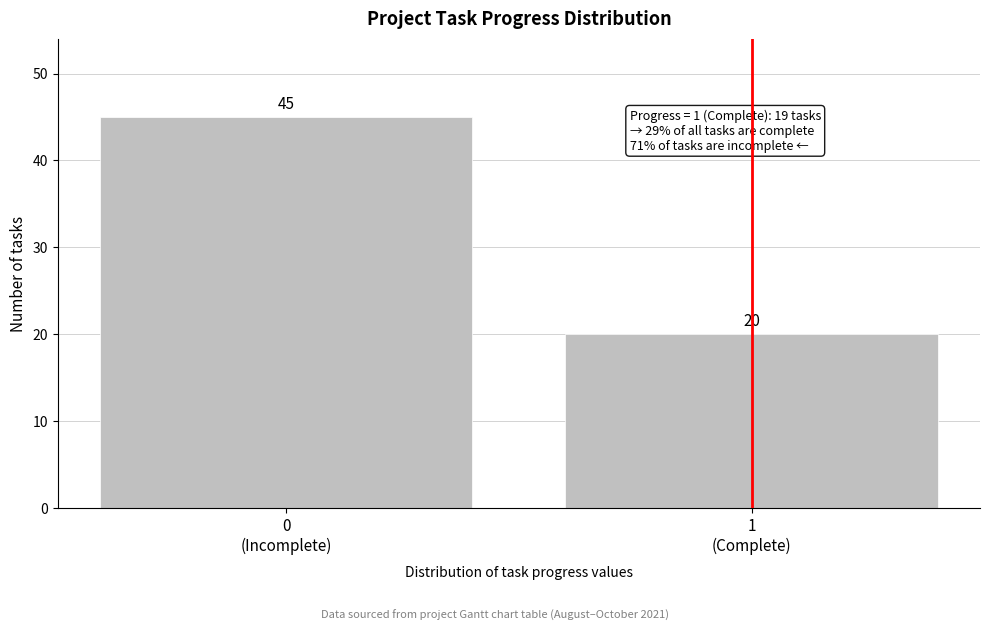

Reading right to left, what are all the values shown in this chart?

20	45